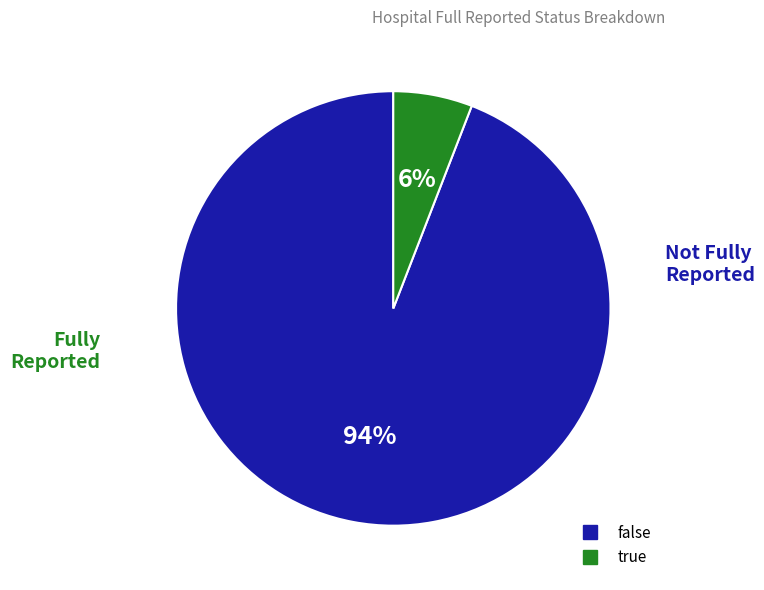

True or false: false accounts for 94% of the total.

True